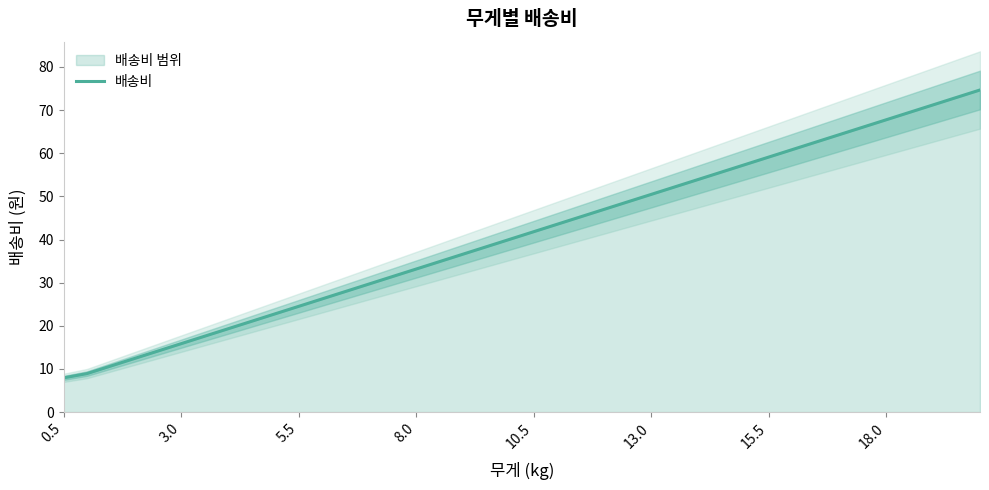

What is the difference between the second highest and second lowest values?

64.0